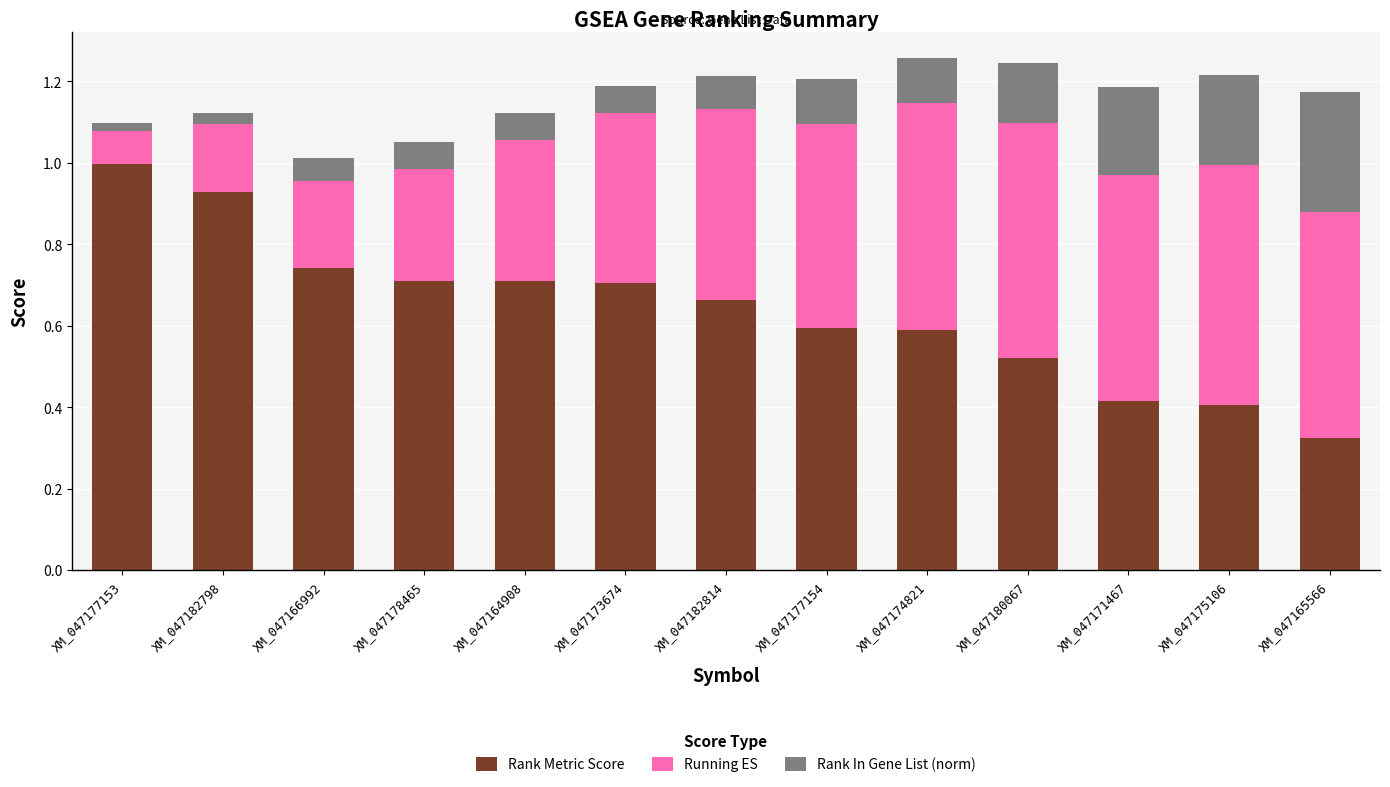

Is it true that Rank Metric Score equals 1.0 at XM_047177153?

True